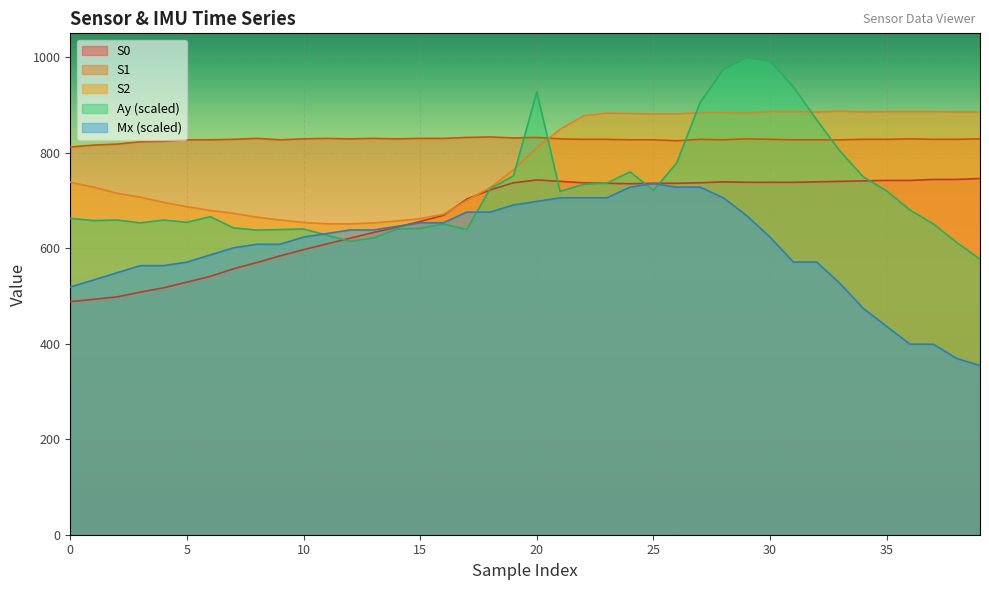

What is the sum of the Mx values at 0 and 3?

1082.1